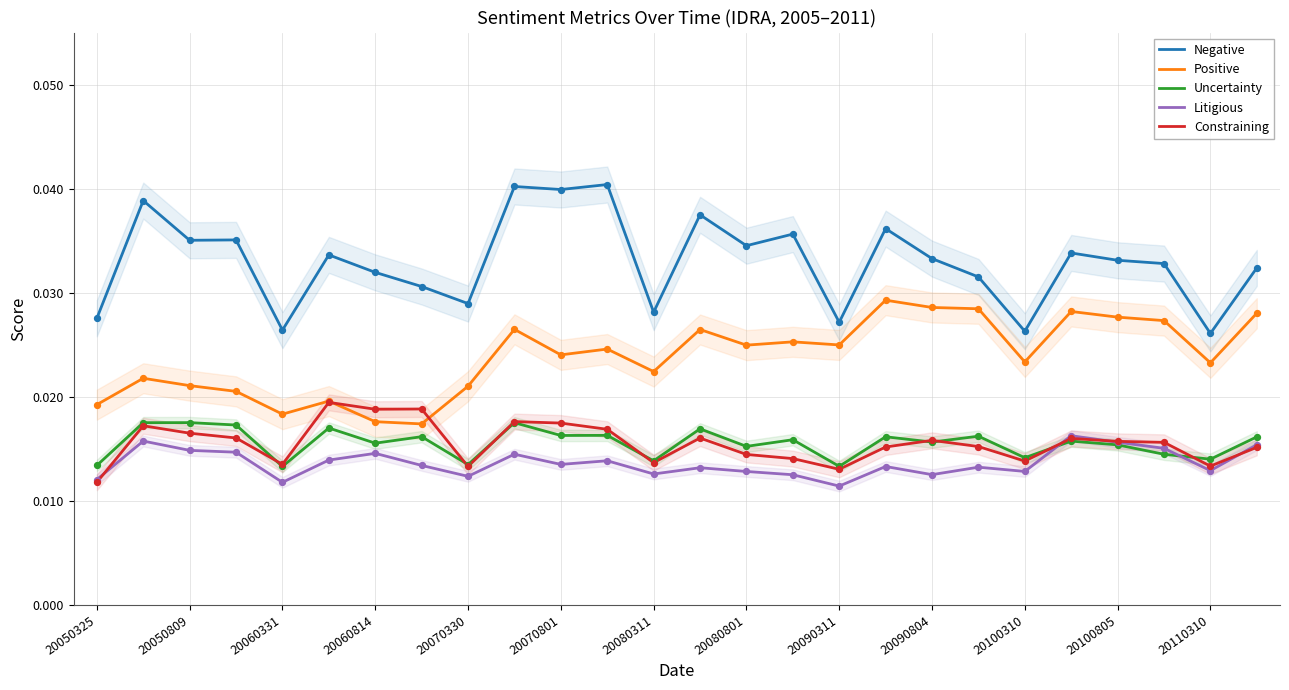

Is the value of Uncertainty at 20090311 greater than the value of Negative at 20050809?

No